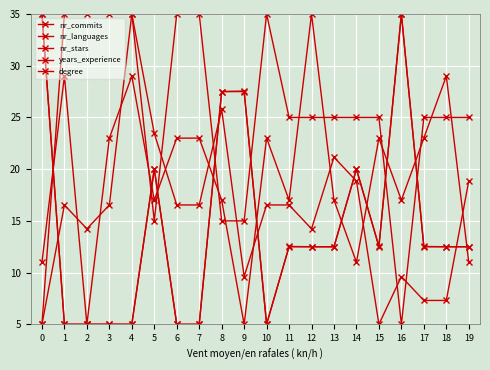

True or false: degree has more than 1 interior local peaks.

False